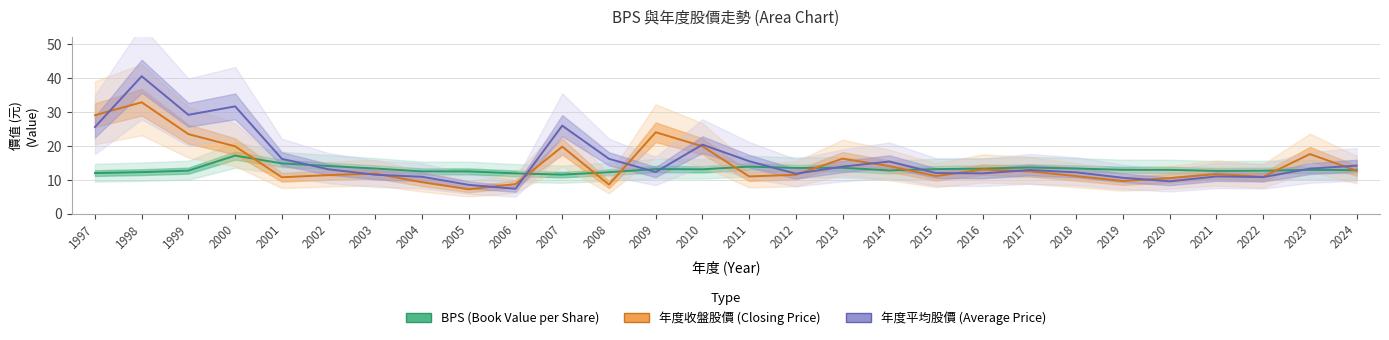

Which series has the largest range (max minus min)?

年度平均股價